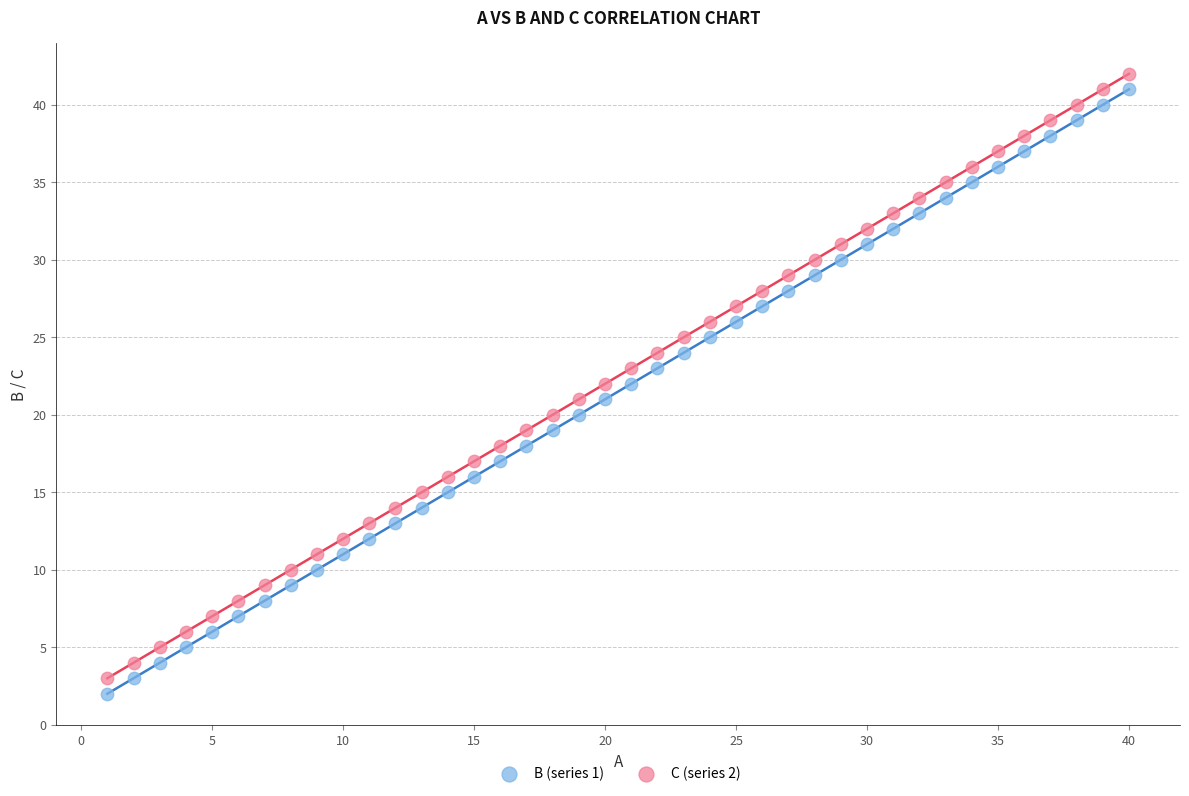

Which series contains the lowest Y value?

B (series 1)